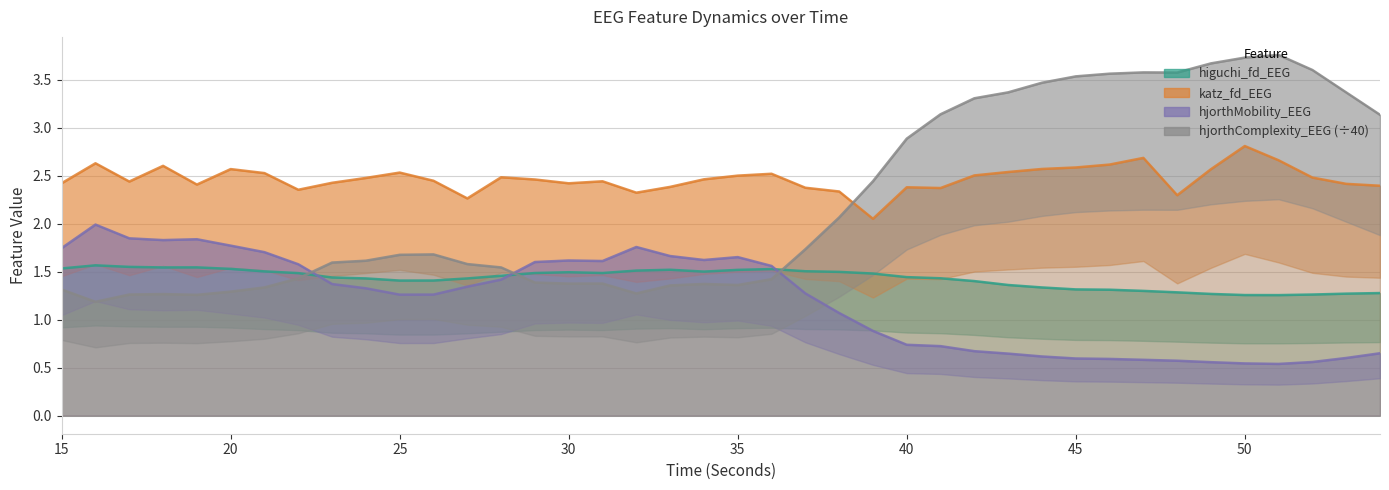

At how many categories does at least one series exceed 0?

40